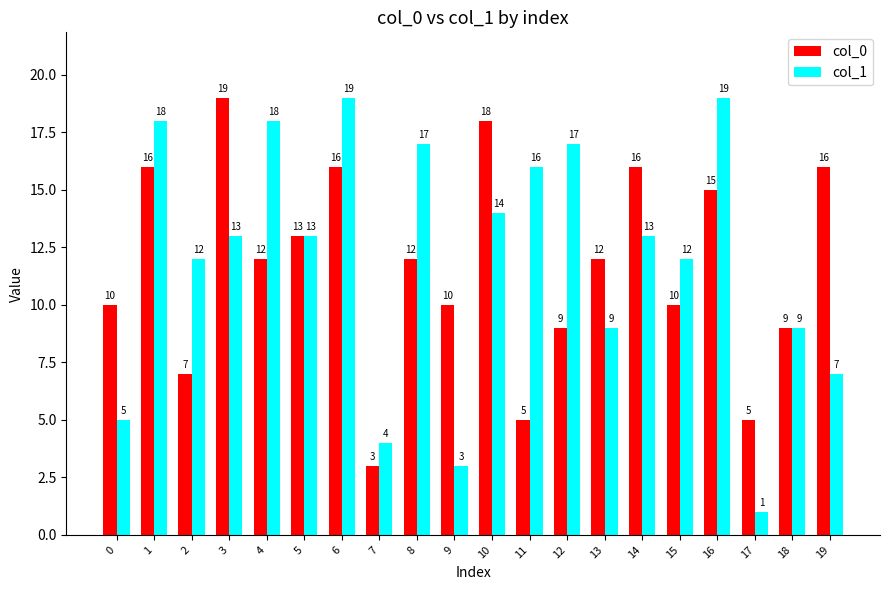

What is the difference between the col_1 values at 1 and 2?

6